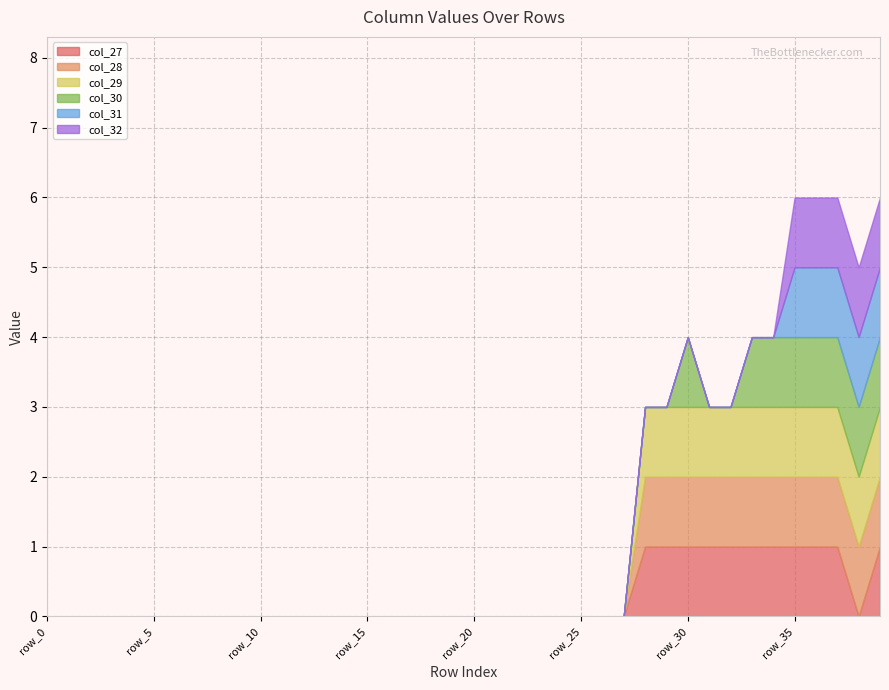

Which has a higher value, row_26 or row_3?

row_26